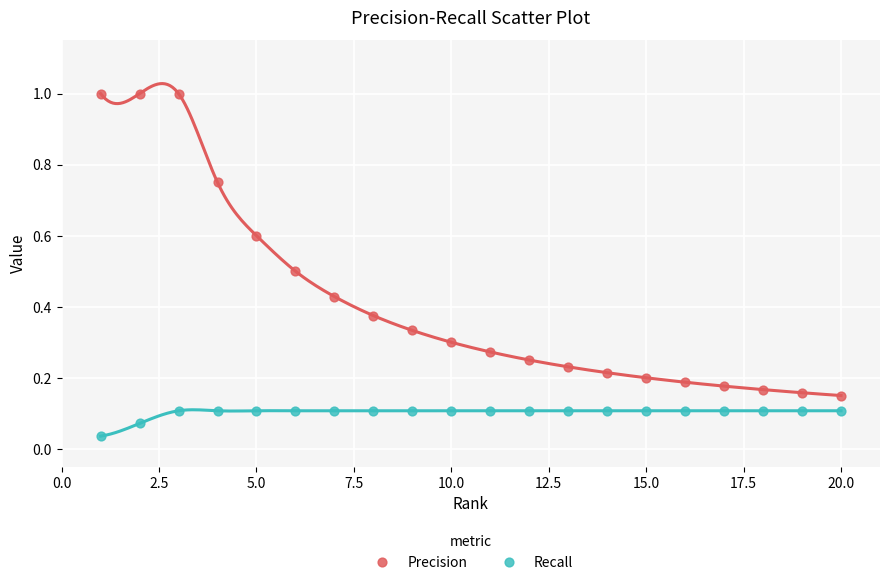

Across all data points, what is the range of X values (max minus min)?

19.0